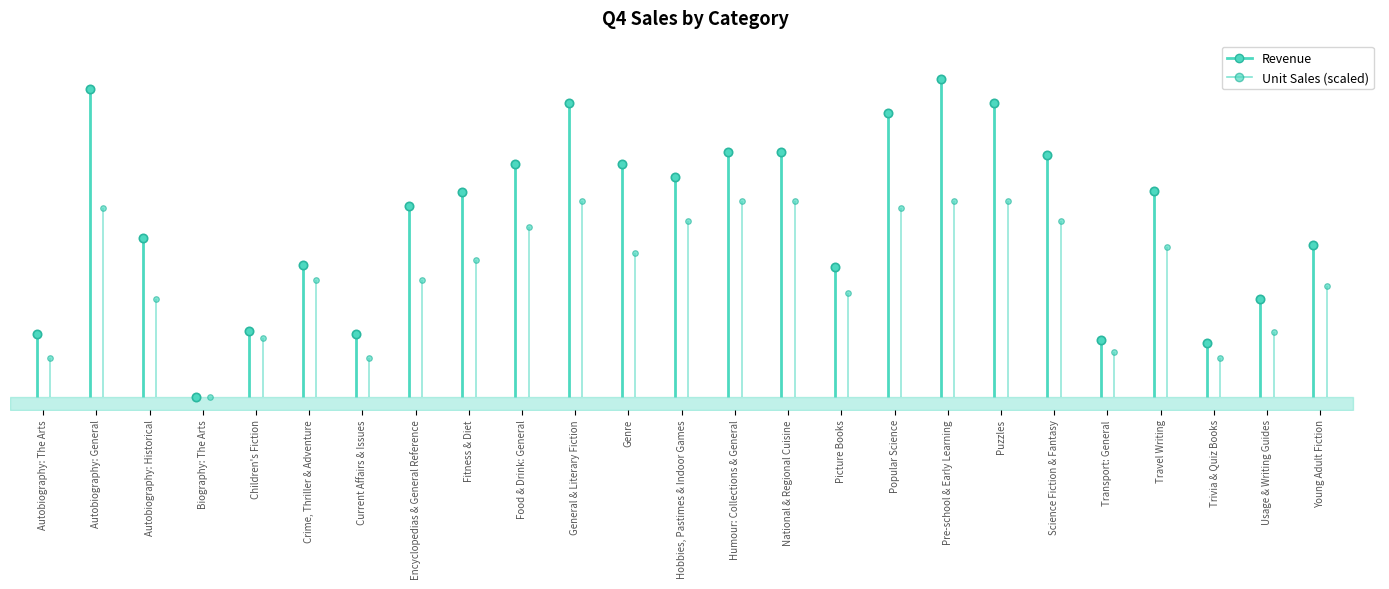

How many categories are shown in the chart?

25